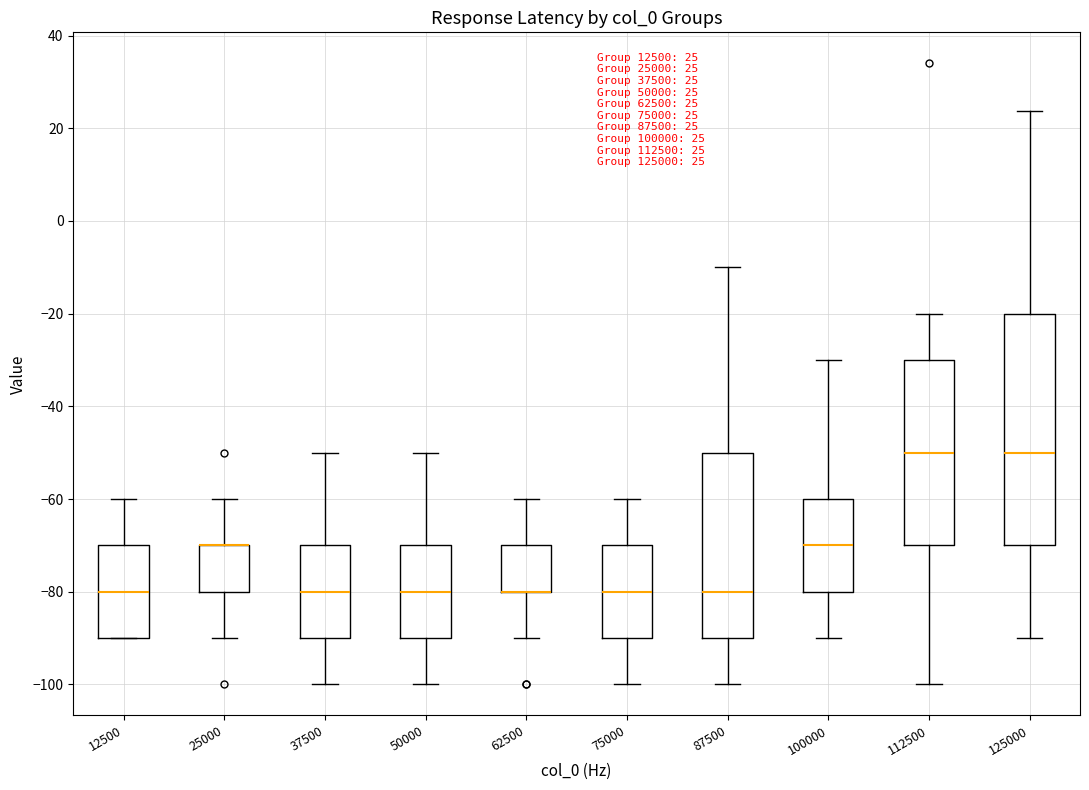

Which box is the tallest, from its lower edge to its upper edge?

125000